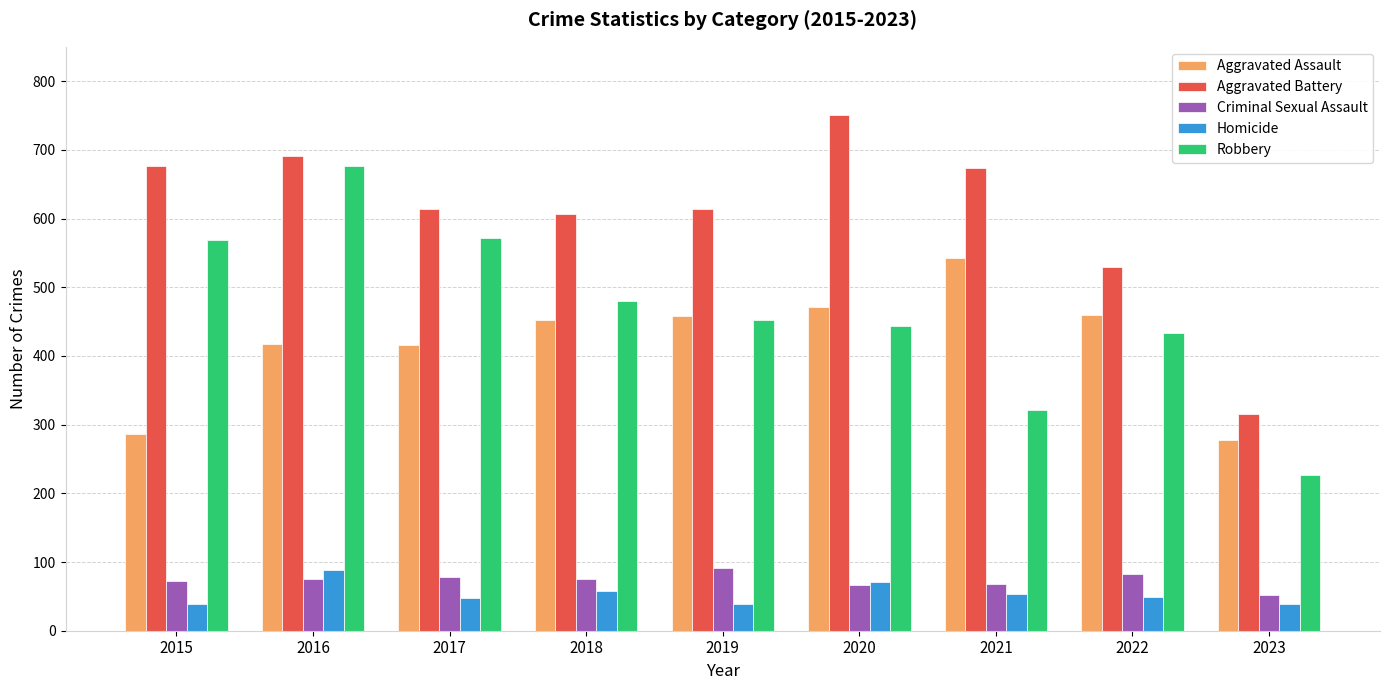

Does the chart contain stacked bars?

No